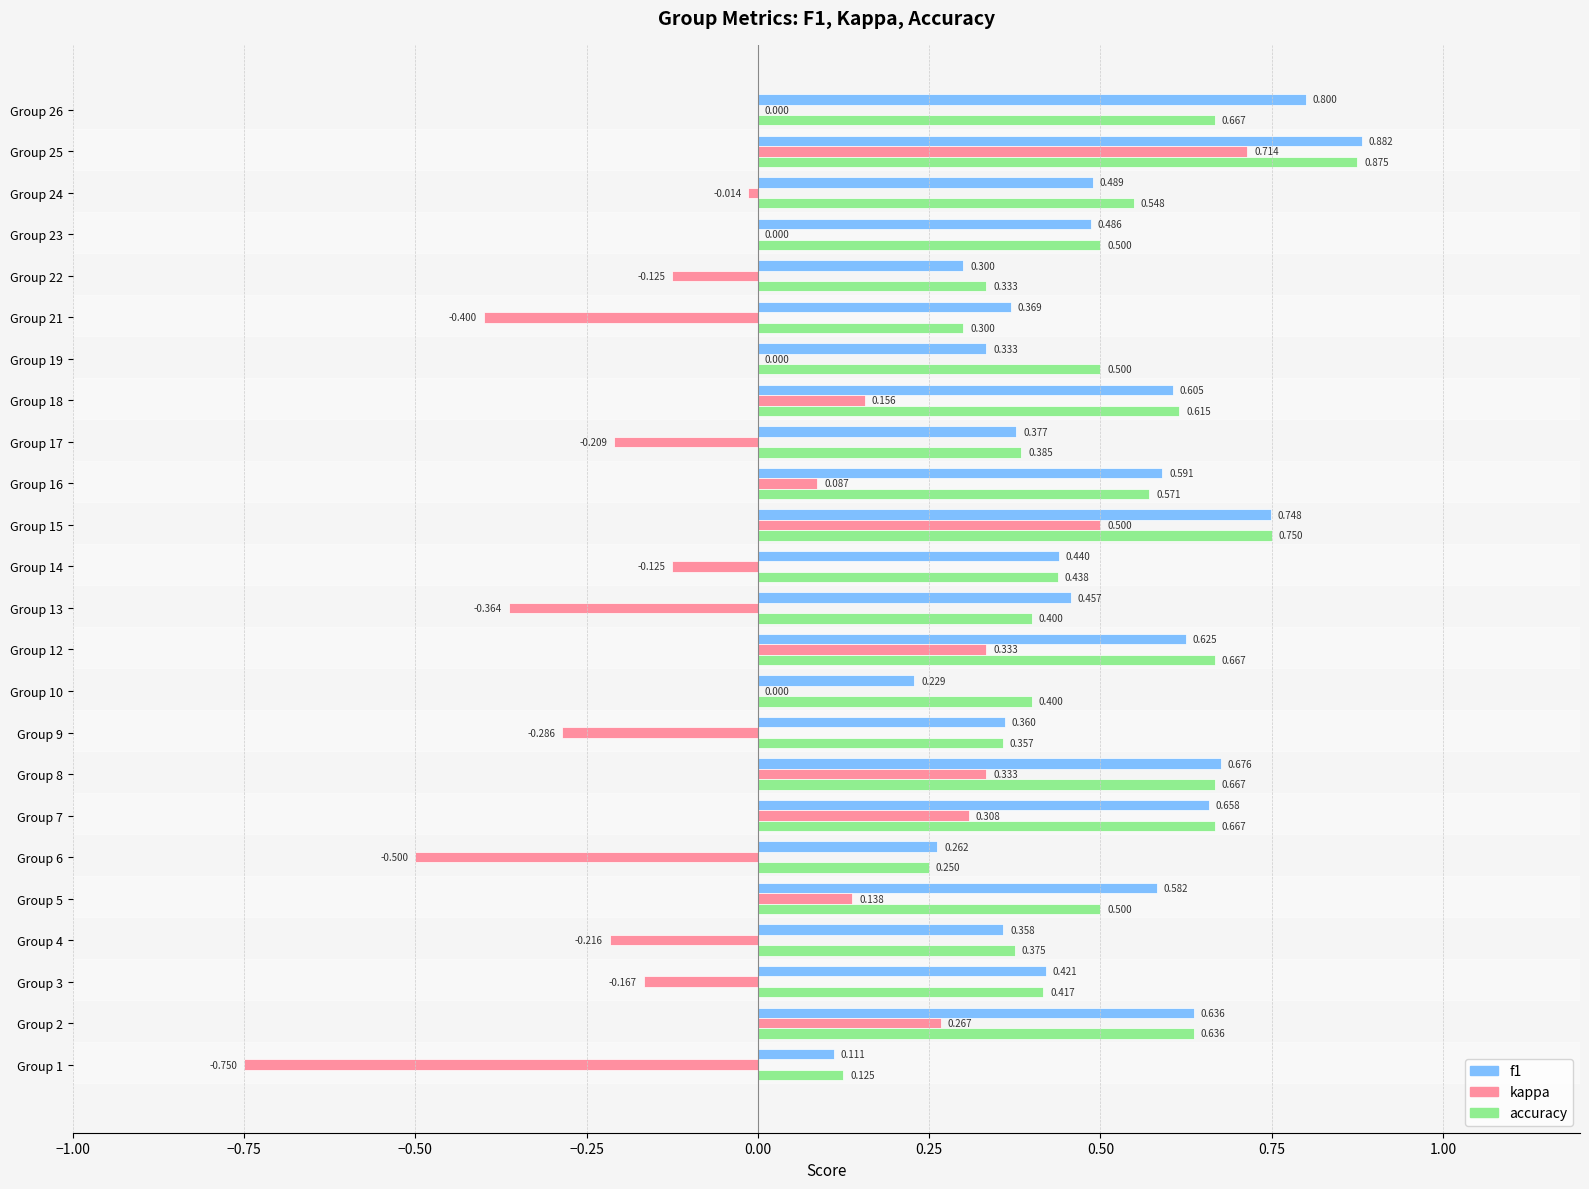

Which series changed the most between Group 7 and Group 26?

kappa